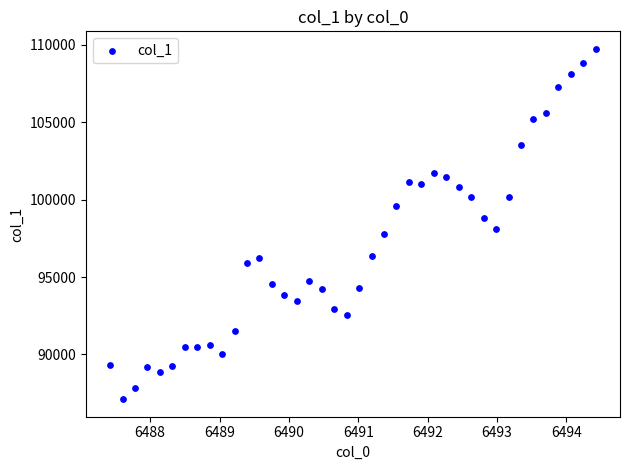

What is the range of Y values (max minus min)?

22638.3